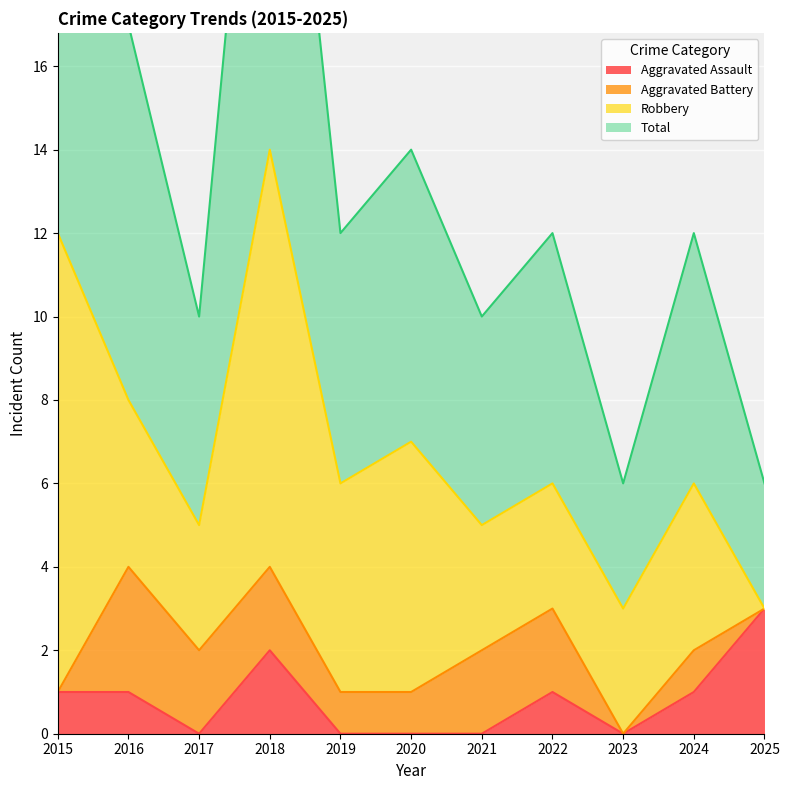

At how many categories does at least one series exceed 16?

3